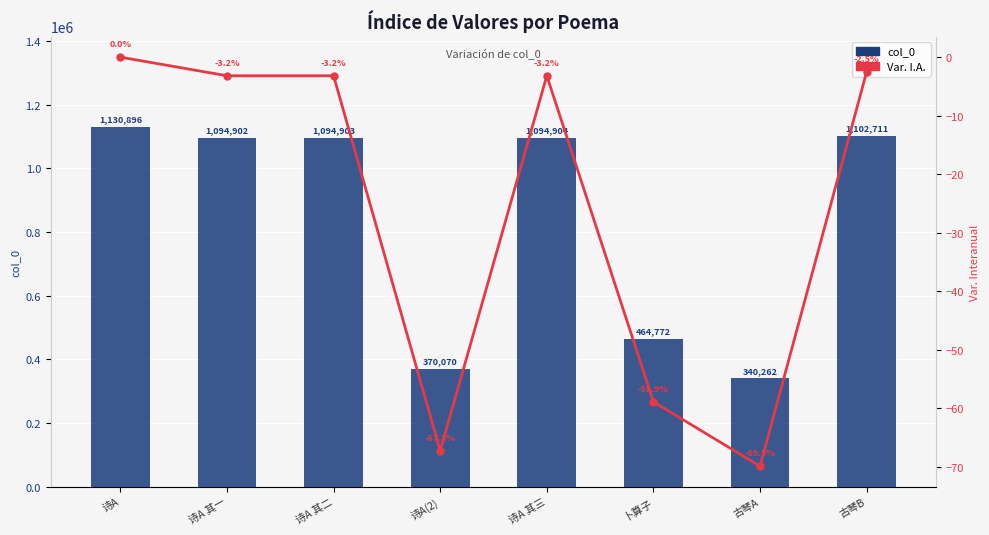

At which label is Var. I.A. closest to -34?

卜算子